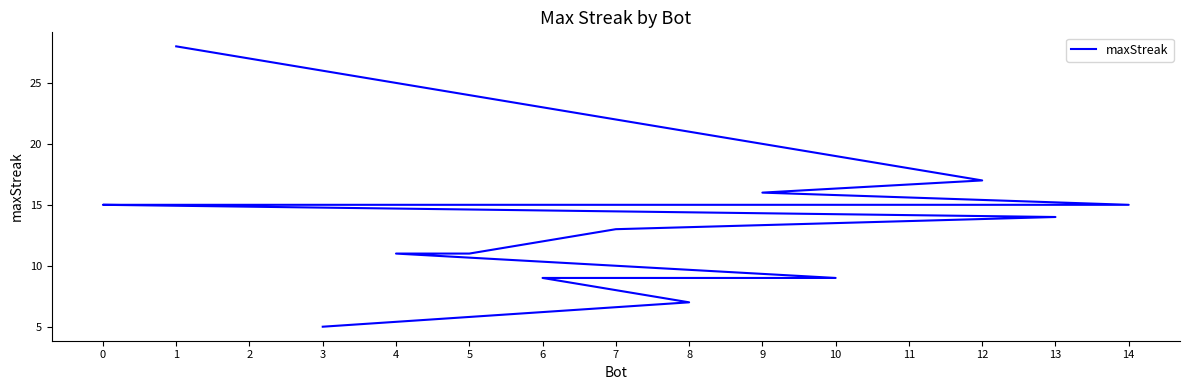

Rank the categories by value from highest to lowest.

1, 12, 9, 14, 11, 2, 0, 13, 7, 5, 4, 10, 6, 8, 3